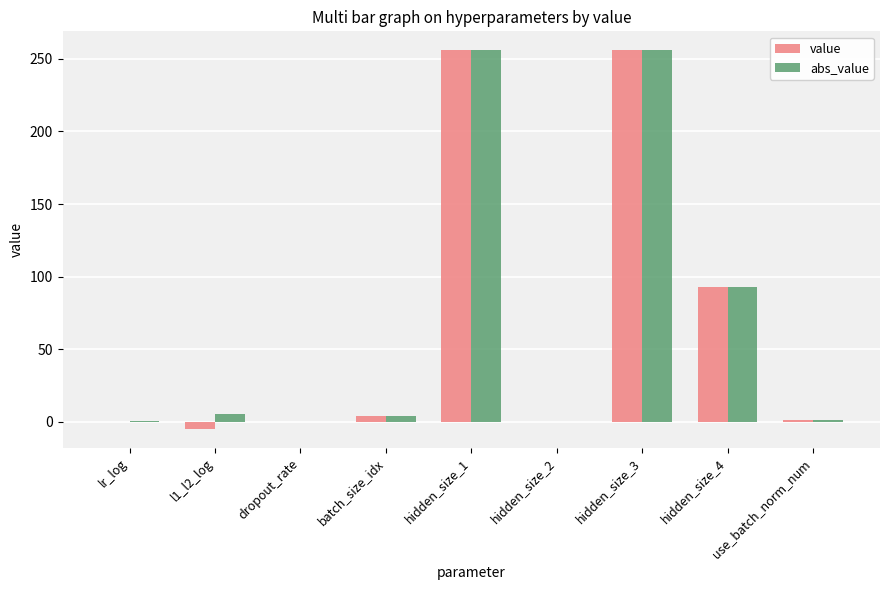

The value of value at hidden_size_3 is 256.0. True or false?

True